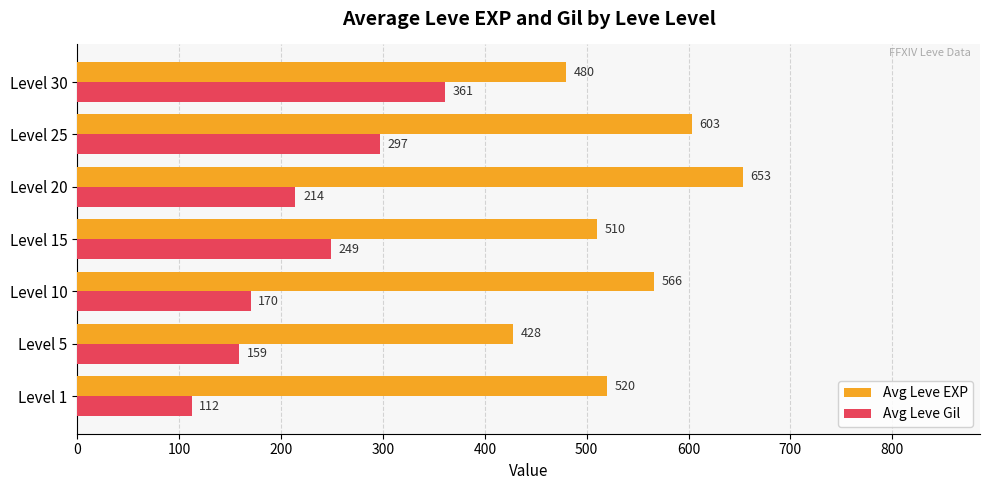

Is it true that Avg Leve EXP equals 189 at Level 10?

False